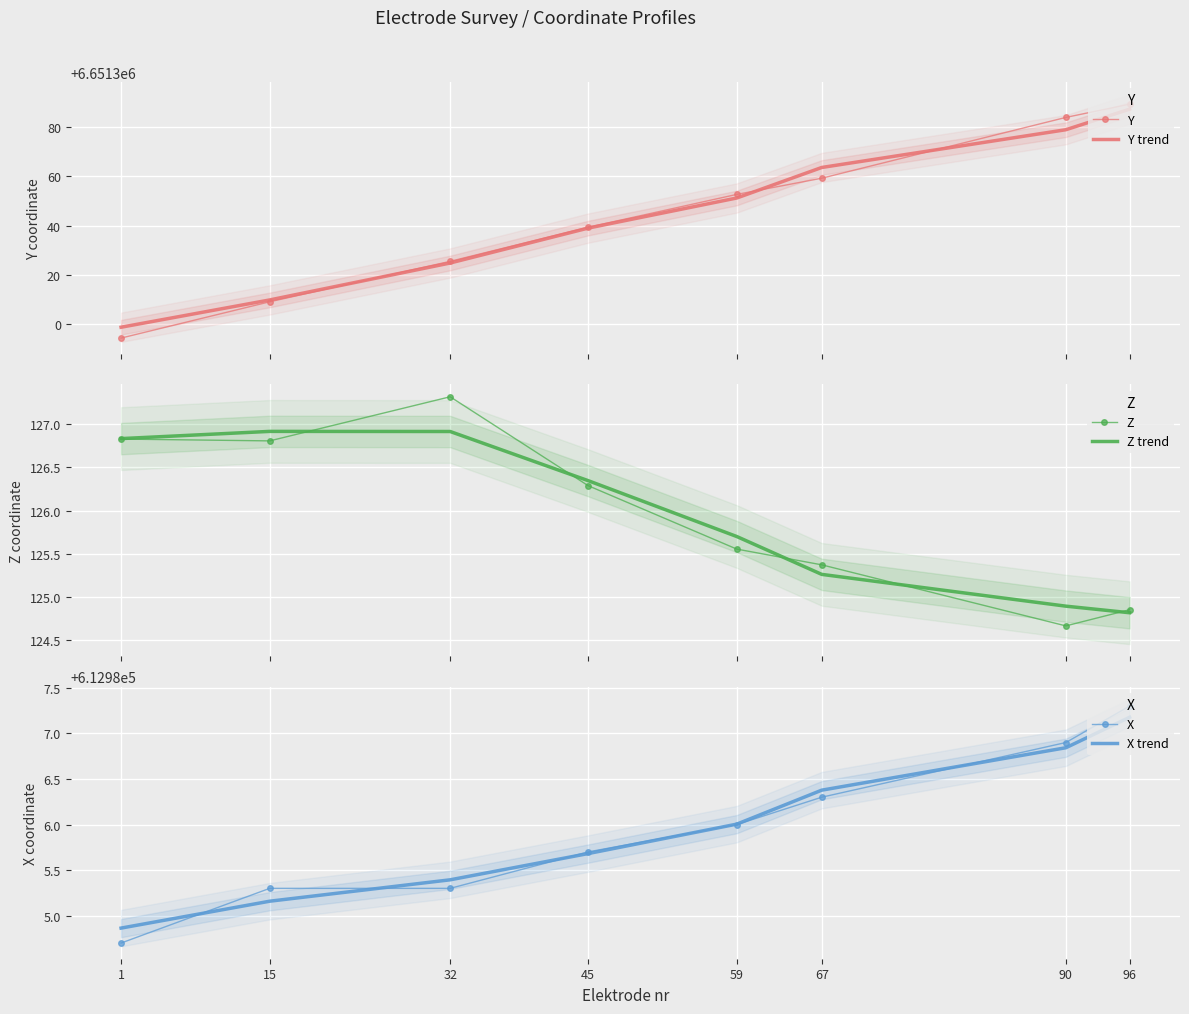

What is the average value of the Z series?

126.0